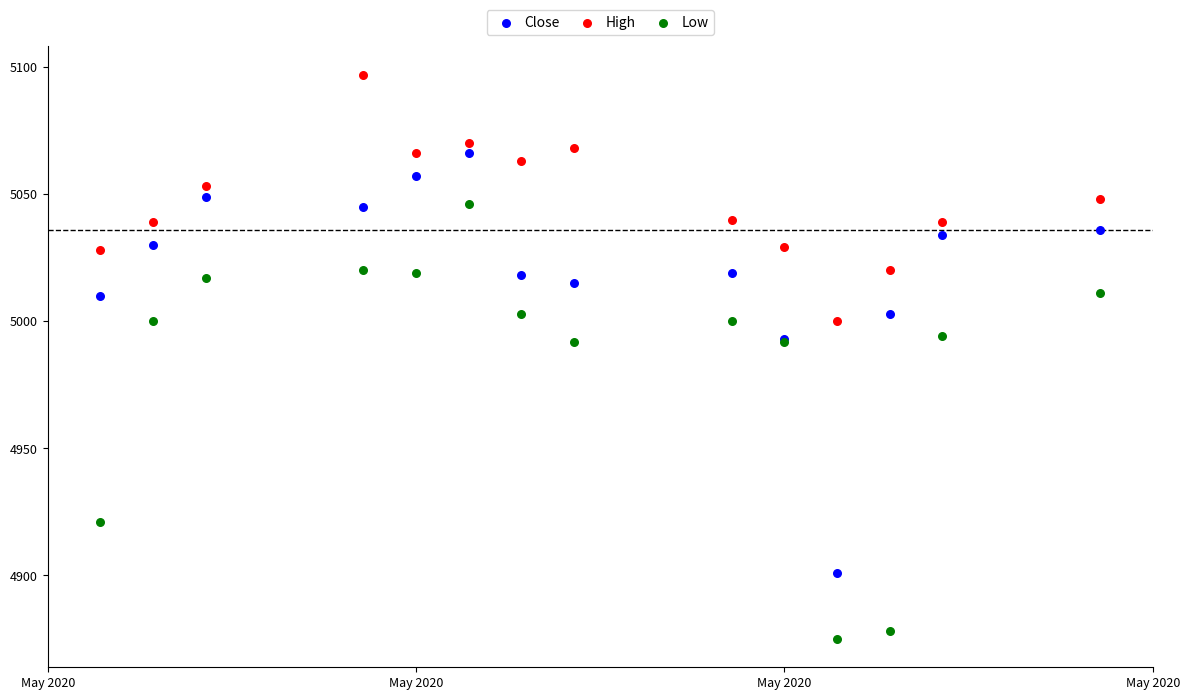

Which series has the largest Y range (max minus min)?

Low